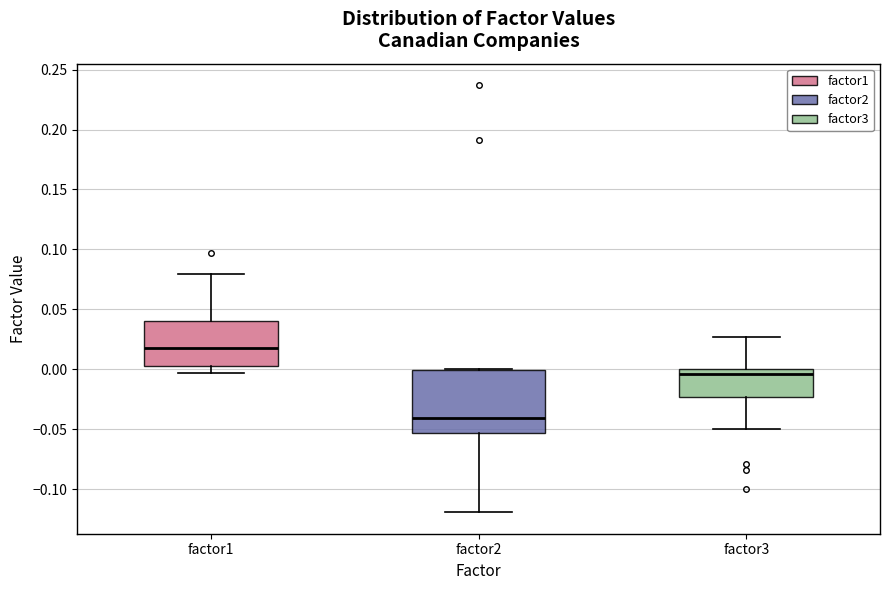

Where does the lower whisker of the box for factor2 end on the y-axis? The values are not printed on the chart, so give them approximately, as read against the axis.

-0.120